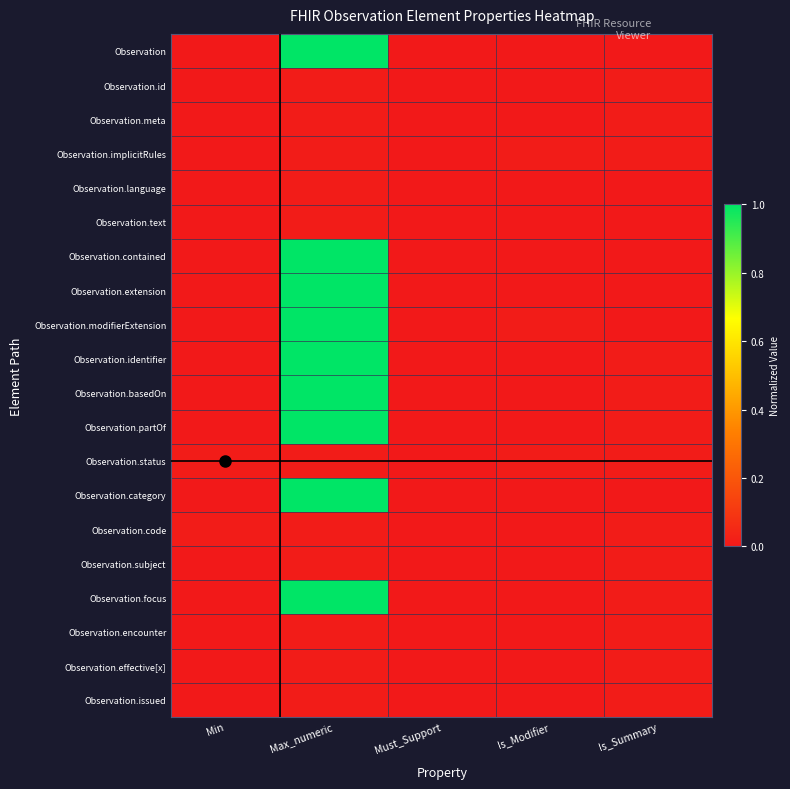

Reading right to left, extract all data points from this chart.

Observation: Is_Summary=0.0	Is_Modifier=0.0	Must_Support=0.0	Max_numeric=1.0	Min=0.0
Observation.id: Is_Summary=0.0	Is_Modifier=0.0	Must_Support=0.0	Max_numeric=0.0	Min=0.0
Observation.meta: Is_Summary=0.0	Is_Modifier=0.0	Must_Support=0.0	Max_numeric=0.0	Min=0.0
Observation.implicitRules: Is_Summary=0.0	Is_Modifier=0.0	Must_Support=0.0	Max_numeric=0.0	Min=0.0
Observation.language: Is_Summary=0.0	Is_Modifier=0.0	Must_Support=0.0	Max_numeric=0.0	Min=0.0
Observation.text: Is_Summary=0.0	Is_Modifier=0.0	Must_Support=0.0	Max_numeric=0.0	Min=0.0
Observation.contained: Is_Summary=0.0	Is_Modifier=0.0	Must_Support=0.0	Max_numeric=1.0	Min=0.0
Observation.extension: Is_Summary=0.0	Is_Modifier=0.0	Must_Support=0.0	Max_numeric=1.0	Min=0.0
Observation.modifierExtension: Is_Summary=0.0	Is_Modifier=0.0	Must_Support=0.0	Max_numeric=1.0	Min=0.0
Observation.identifier: Is_Summary=0.0	Is_Modifier=0.0	Must_Support=0.0	Max_numeric=1.0	Min=0.0
Observation.basedOn: Is_Summary=0.0	Is_Modifier=0.0	Must_Support=0.0	Max_numeric=1.0	Min=0.0
Observation.partOf: Is_Summary=0.0	Is_Modifier=0.0	Must_Support=0.0	Max_numeric=1.0	Min=0.0
Observation.status: Is_Summary=0.0	Is_Modifier=0.0	Must_Support=0.0	Max_numeric=0.0	Min=0.0
Observation.category: Is_Summary=0.0	Is_Modifier=0.0	Must_Support=0.0	Max_numeric=1.0	Min=0.0
Observation.code: Is_Summary=0.0	Is_Modifier=0.0	Must_Support=0.0	Max_numeric=0.0	Min=0.0
Observation.subject: Is_Summary=0.0	Is_Modifier=0.0	Must_Support=0.0	Max_numeric=0.0	Min=0.0
Observation.focus: Is_Summary=0.0	Is_Modifier=0.0	Must_Support=0.0	Max_numeric=1.0	Min=0.0
Observation.encounter: Is_Summary=0.0	Is_Modifier=0.0	Must_Support=0.0	Max_numeric=0.0	Min=0.0
Observation.effective[x]: Is_Summary=0.0	Is_Modifier=0.0	Must_Support=0.0	Max_numeric=0.0	Min=0.0
Observation.issued: Is_Summary=0.0	Is_Modifier=0.0	Must_Support=0.0	Max_numeric=0.0	Min=0.0